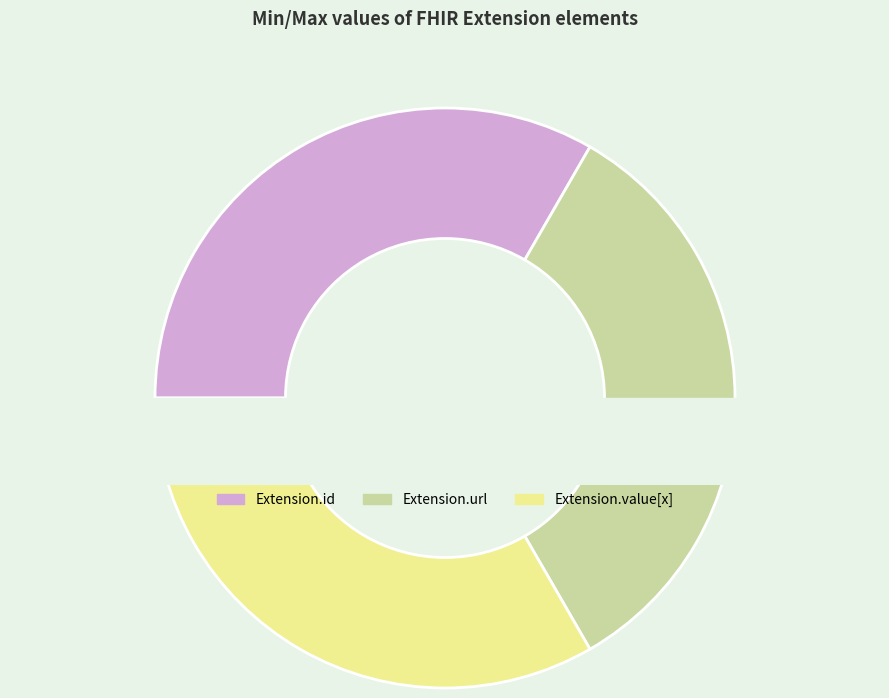

Which category has the biggest portion of the pie?

Extension.id